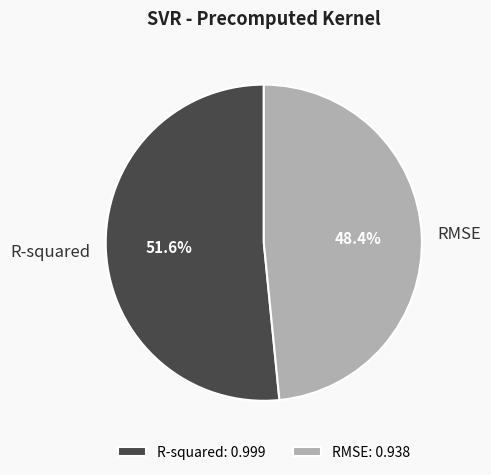

Does RMSE account for over 50% of the chart?

No